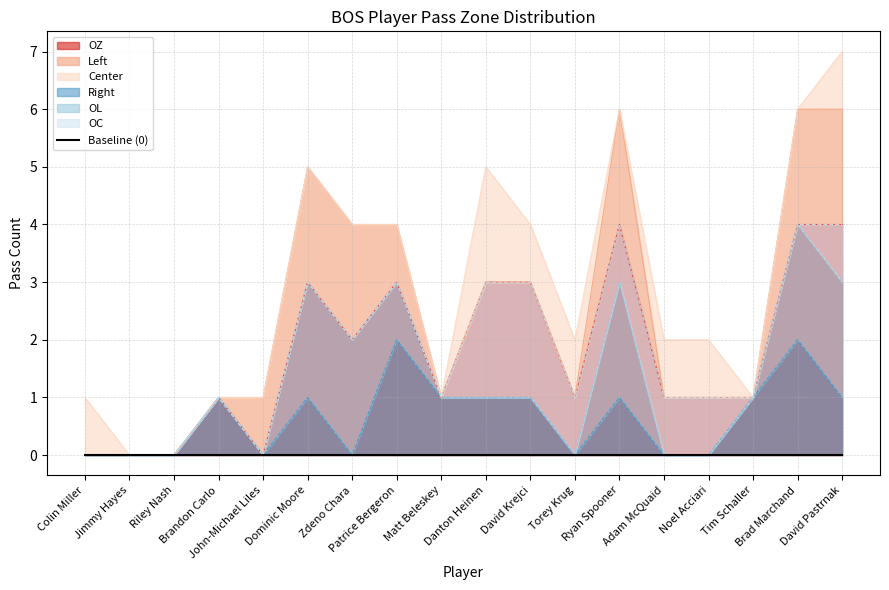

True or false: OL has a value of -1 at David Krejci.

False